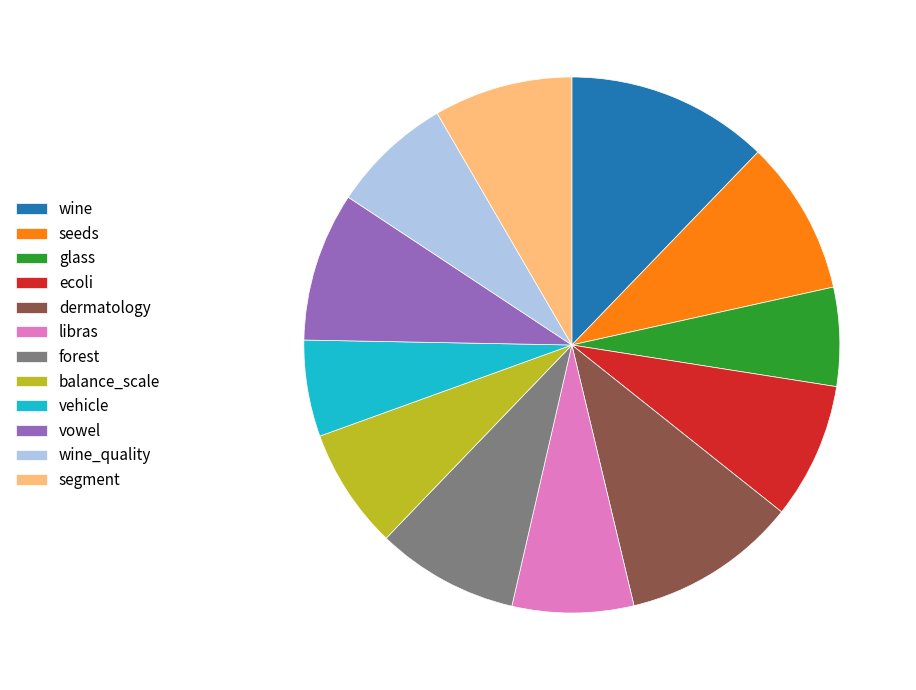

Which category has the biggest portion of the pie?

wine